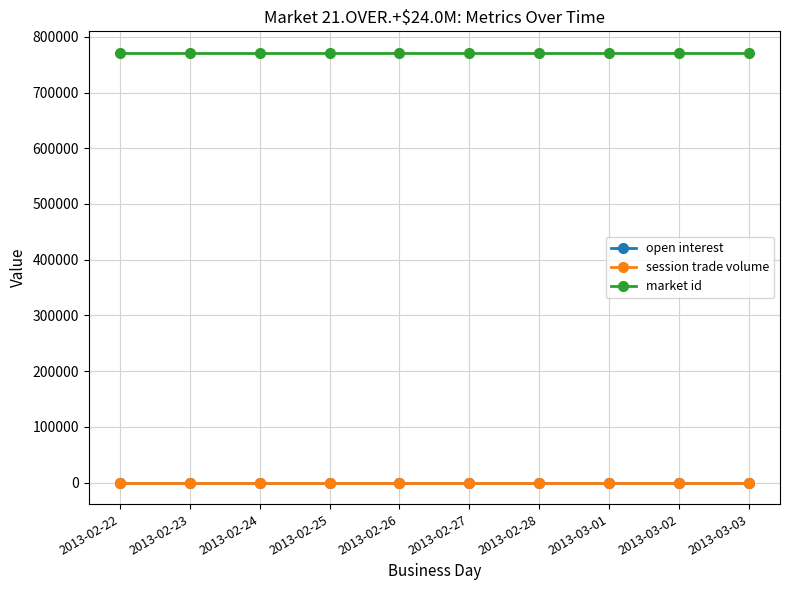

Does the chart have visible grid lines?

Yes